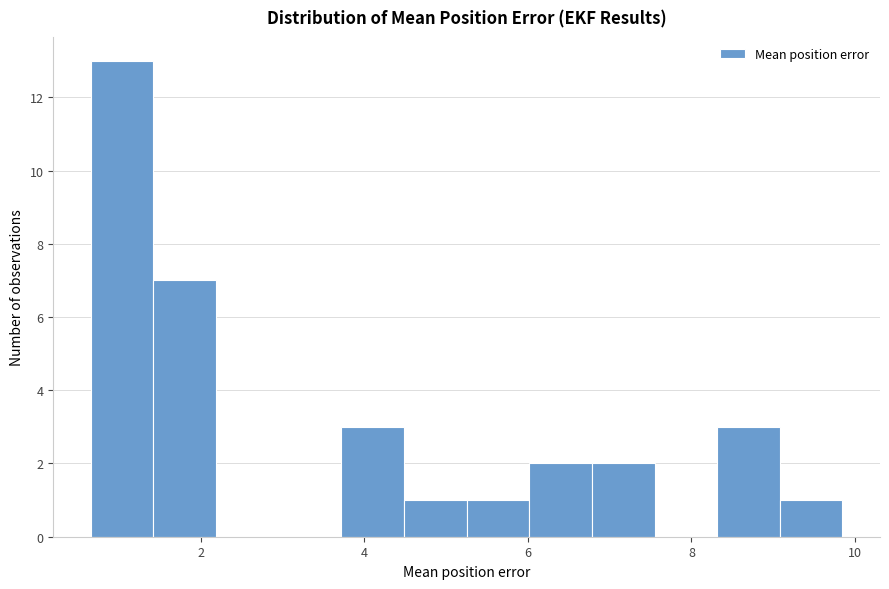

Read against the x-axis, roughly where is the centre of the tallest bar?

1.0